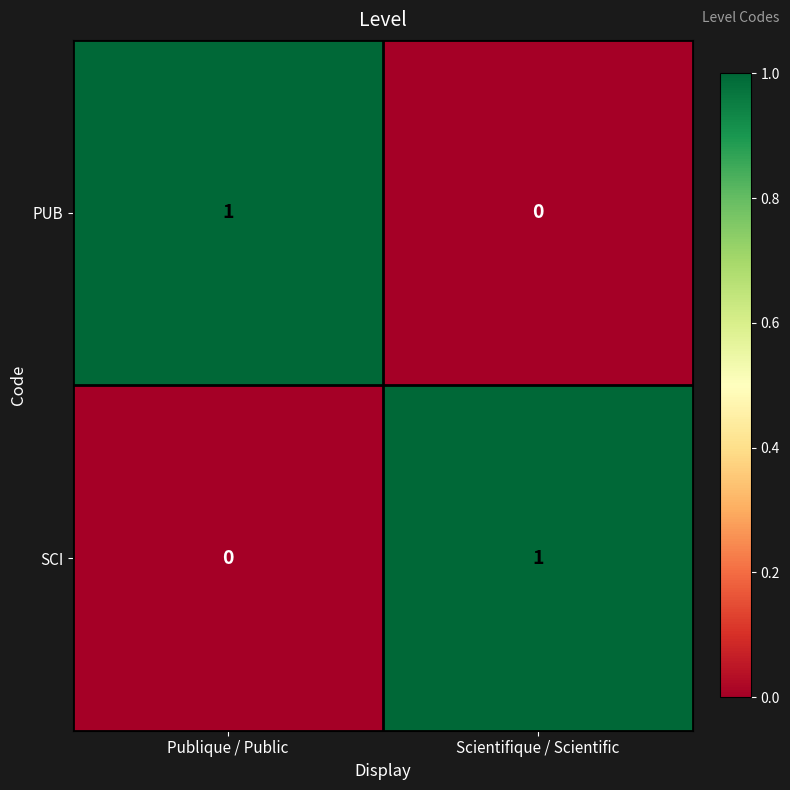

Is the value of PUB at Scientifique / Scientific greater than the value of SCI at Scientifique / Scientific?

No